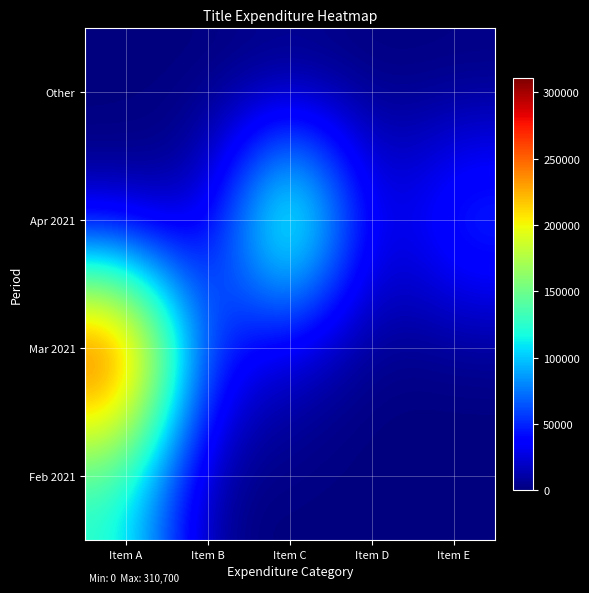

What is the total value across all series at Item C?

222600